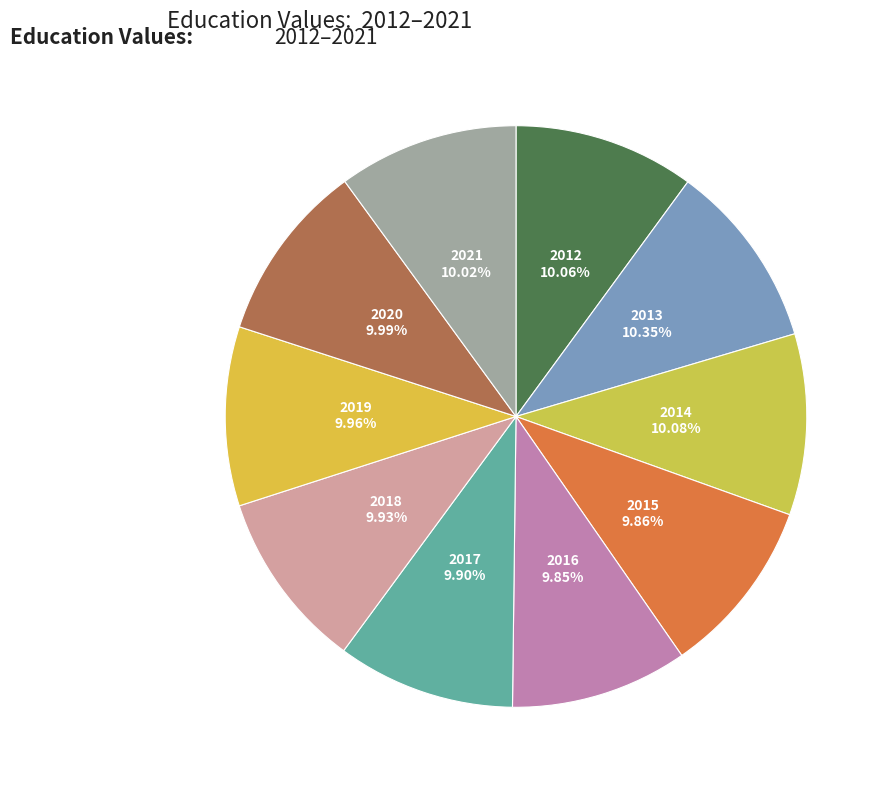

Is the sum of 2016 and 2020 greater than half?

No